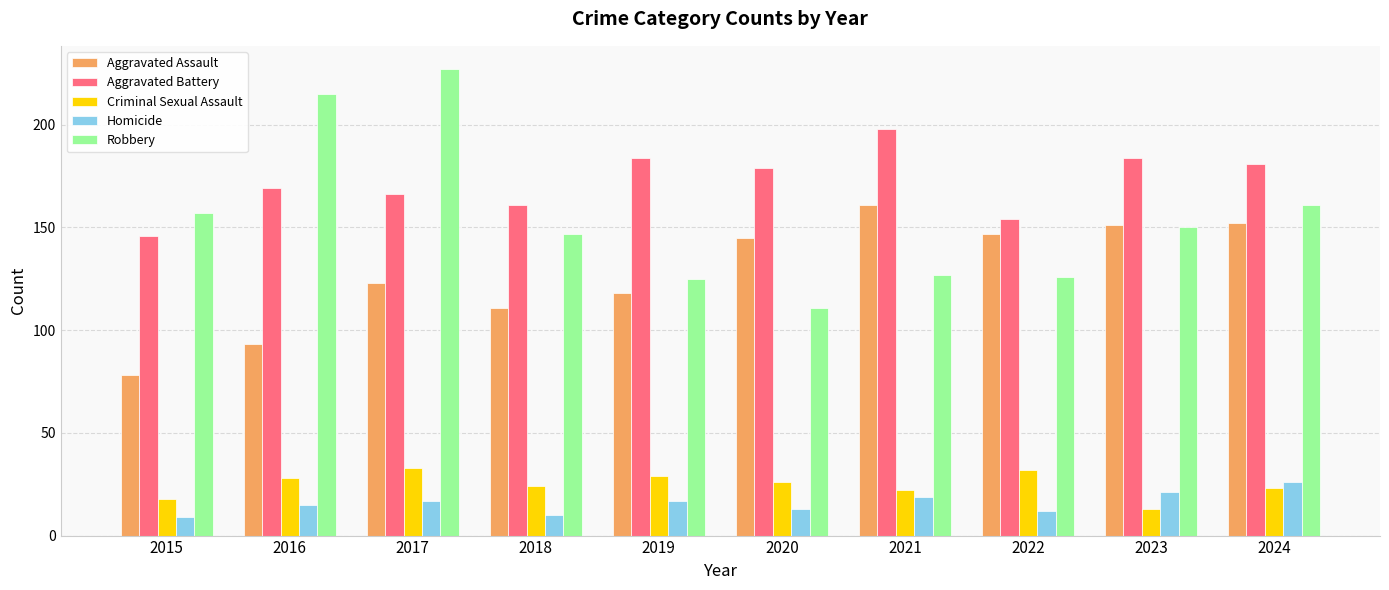

What is the value of the Criminal Sexual Assault bar at the 3rd from the left?

33